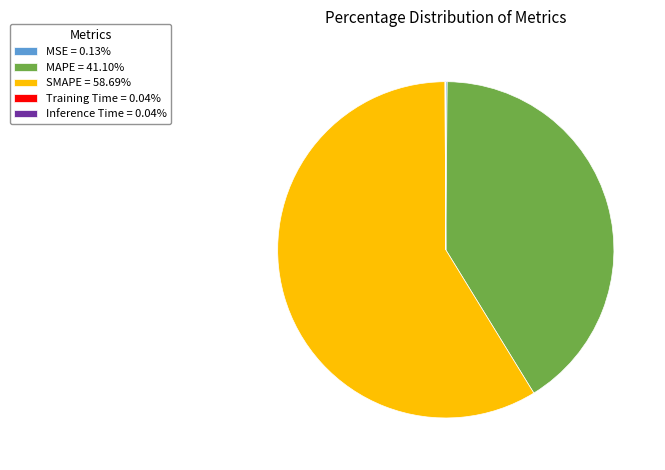

Which category accounts for the majority?

SMAPE